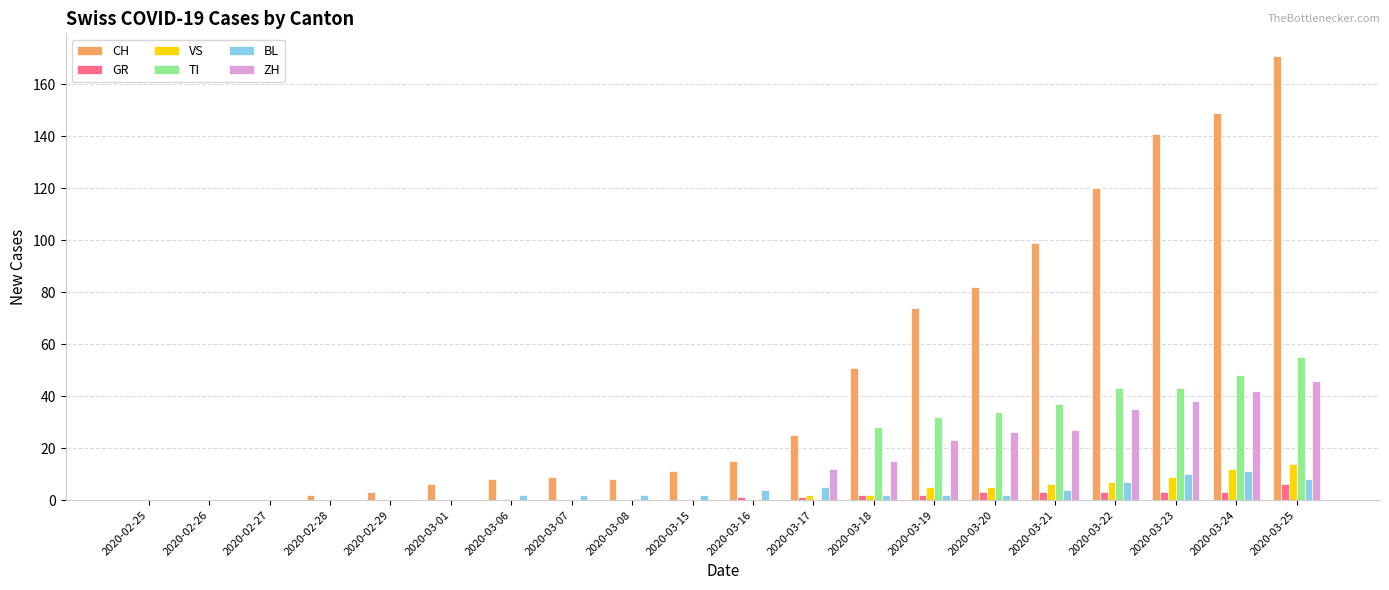

At which category is the sum across all series the highest?

2020-03-25